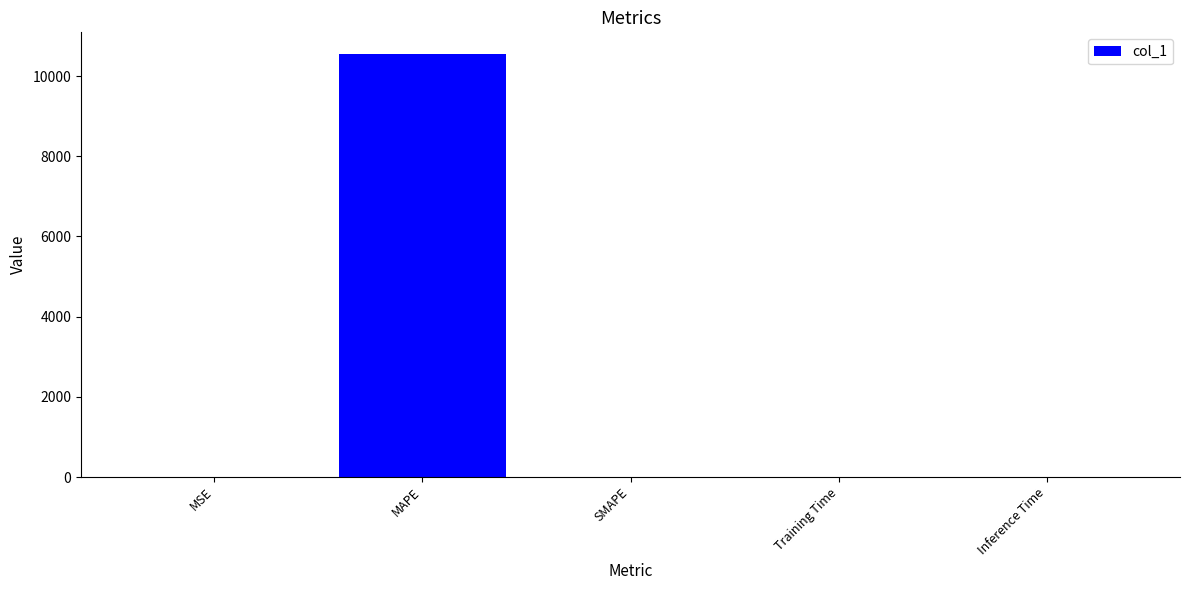

What is the greatest value displayed?

10564.6